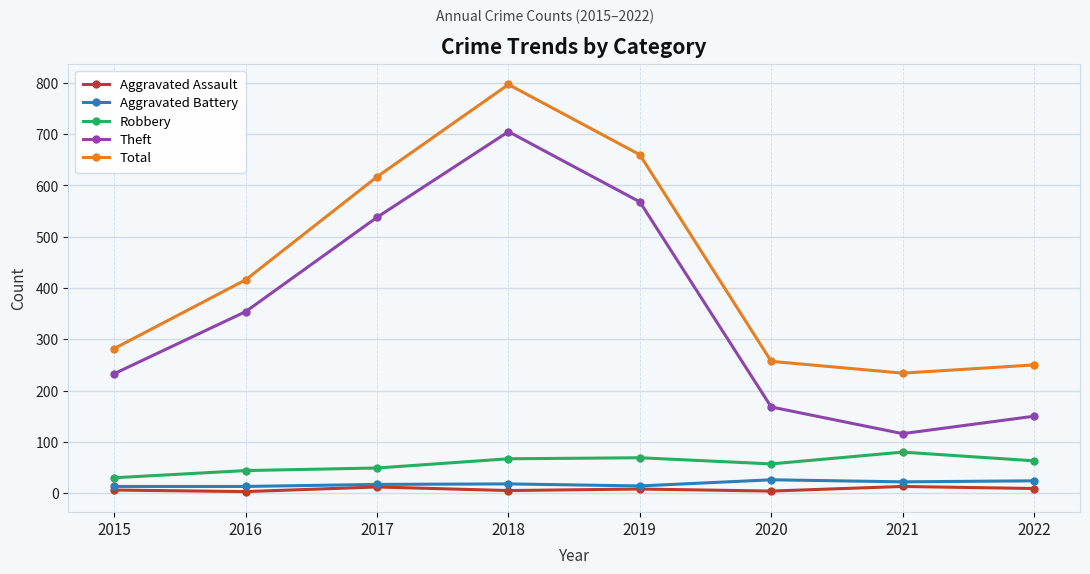

What is the difference between the maximum and minimum values in the Total series?

563